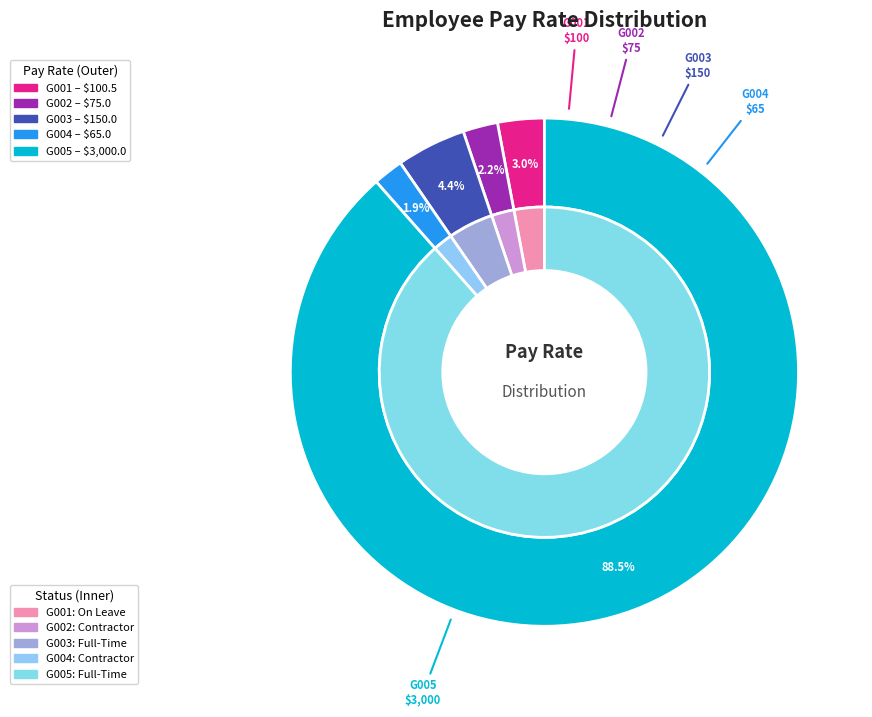

Is it true that G003 is 1% of the pie?

False